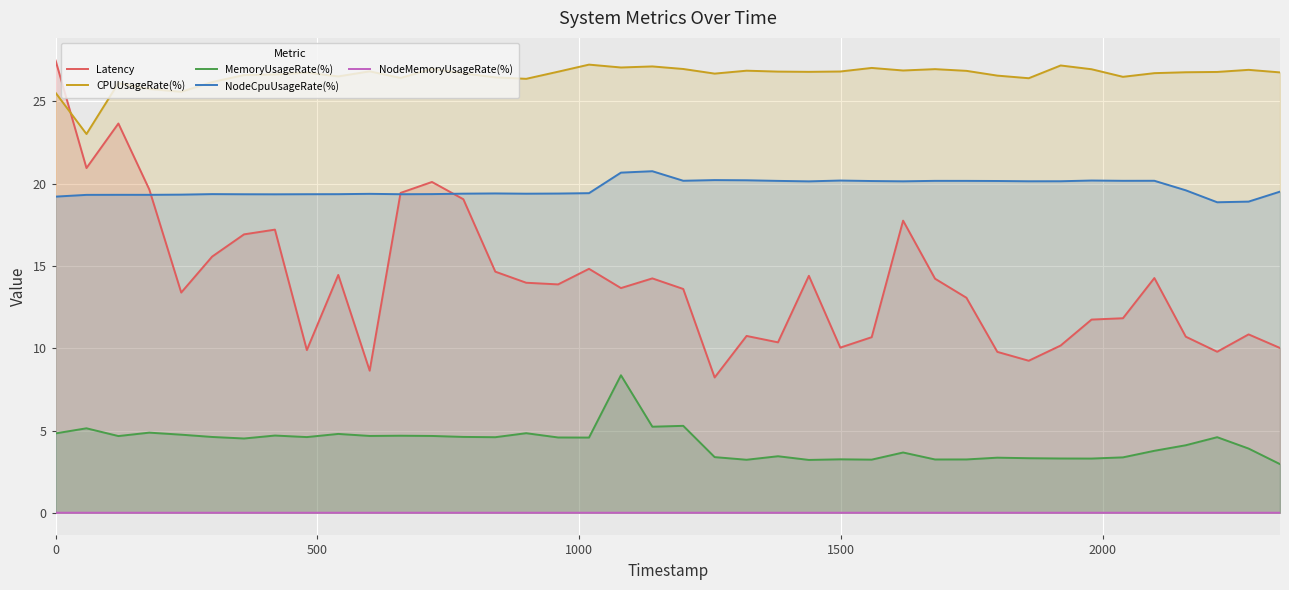

What is the lowest value of the MemoryUsageRate(%) series?

3.0